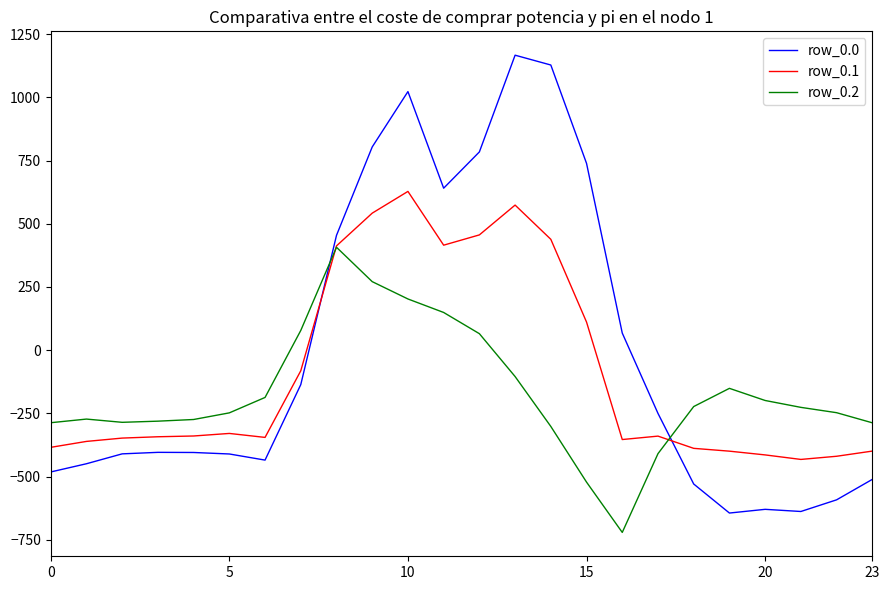

How many values in the row_0.0 series exceed -404?

11